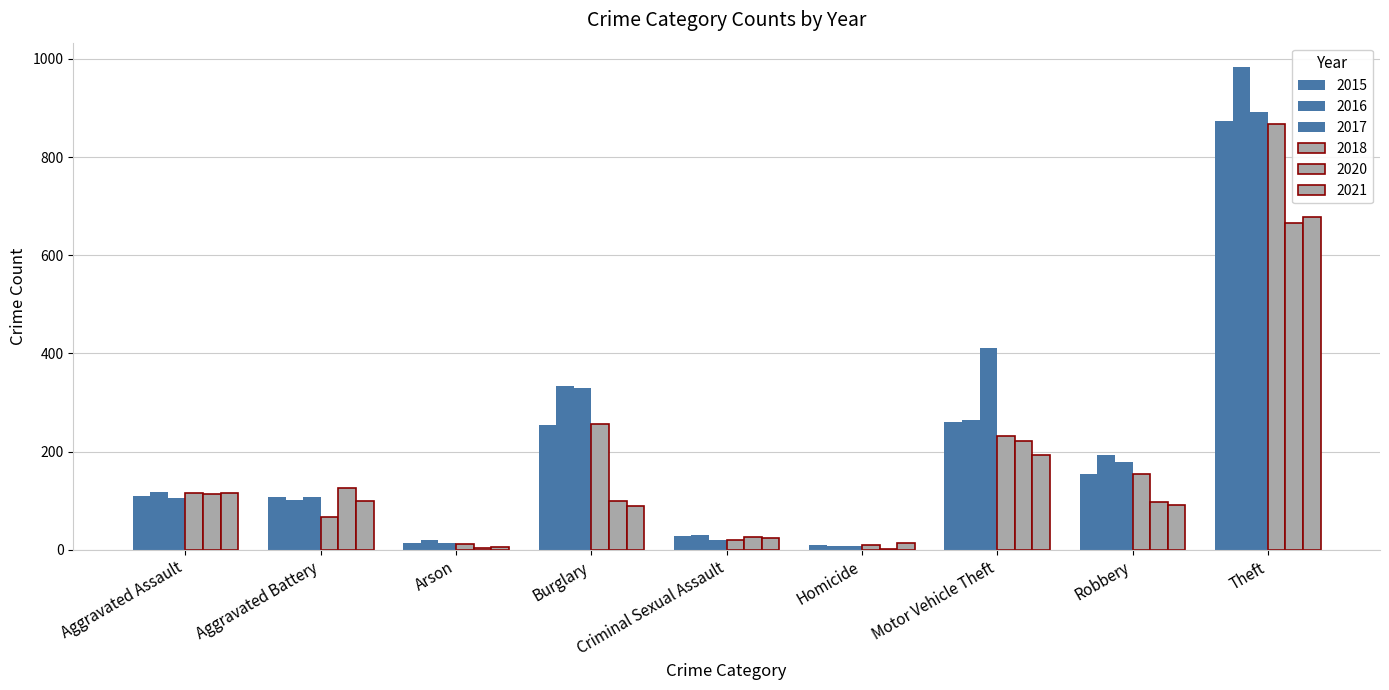

Count the number of data series in this chart.

6